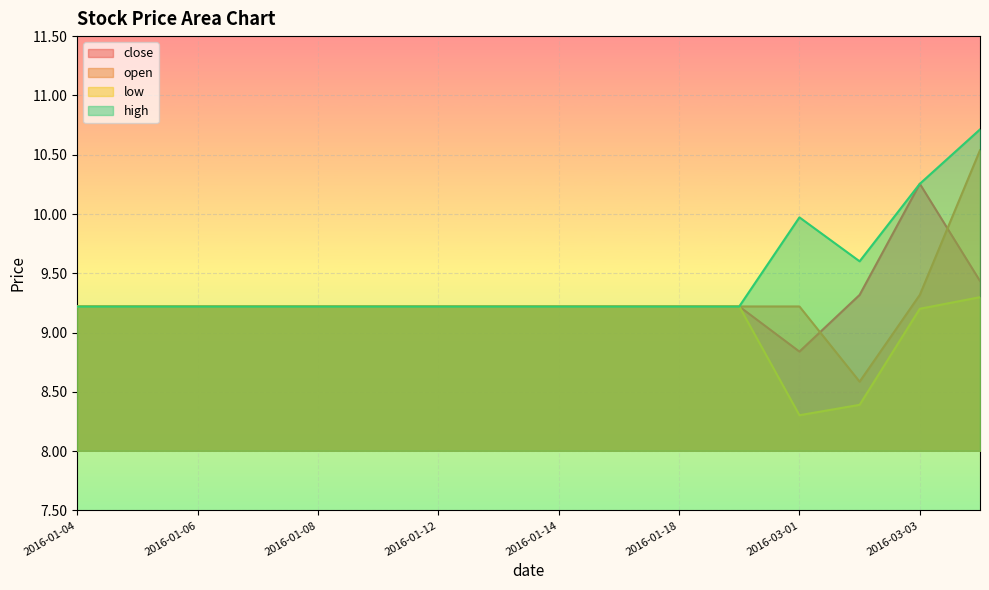

Reading left to right, transcribe all the data shown in this chart.

close: 9.2	9.2	9.2	9.2	9.2	9.2	9.2	9.2	9.2	9.2	9.2	9.2	8.8	9.3	10.3	9.4
open: 9.2	9.2	9.2	9.2	9.2	9.2	9.2	9.2	9.2	9.2	9.2	9.2	9.2	8.6	9.3	10.5
low: 9.2	9.2	9.2	9.2	9.2	9.2	9.2	9.2	9.2	9.2	9.2	9.2	8.3	8.4	9.2	9.3
high: 9.2	9.2	9.2	9.2	9.2	9.2	9.2	9.2	9.2	9.2	9.2	9.2	10.0	9.6	10.3	10.7